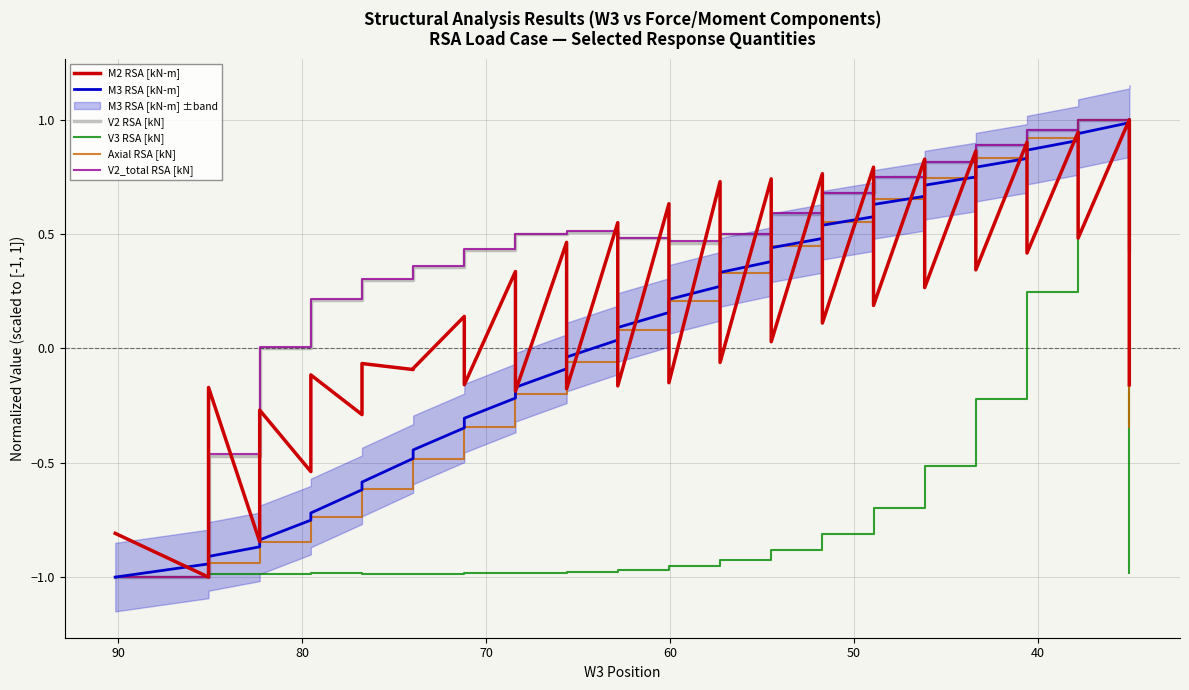

How many lines are shown in the chart?

6